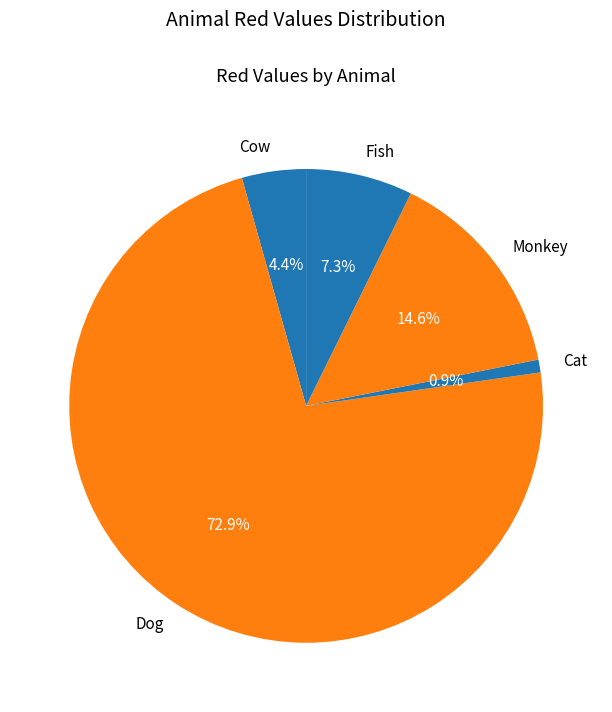

Rank the categories by value from highest to lowest.

Dog, Monkey, Fish, Cow, Cat